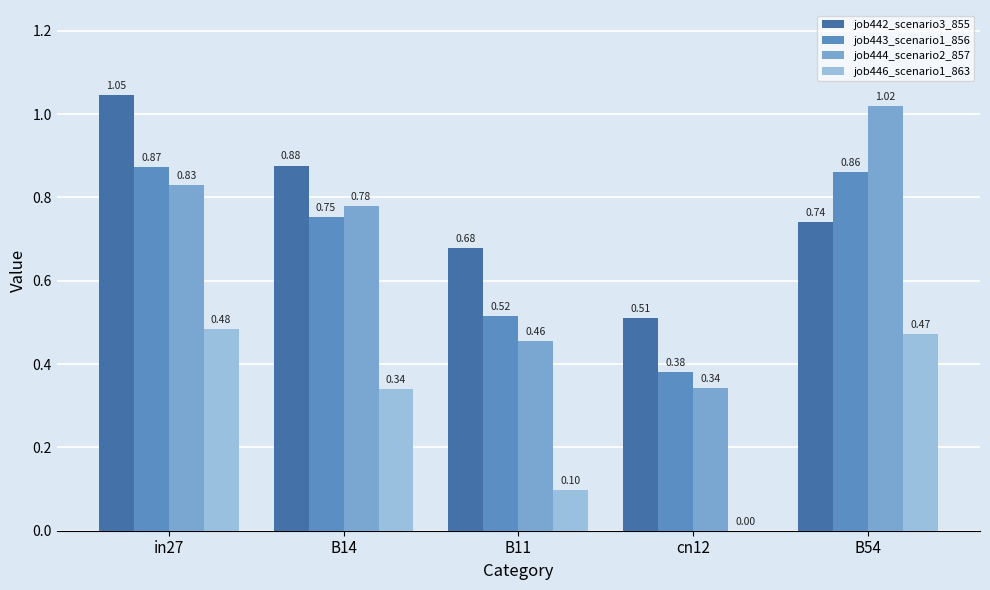

Is it true that job443_scenario1_856 equals 1.3 at B14?

False